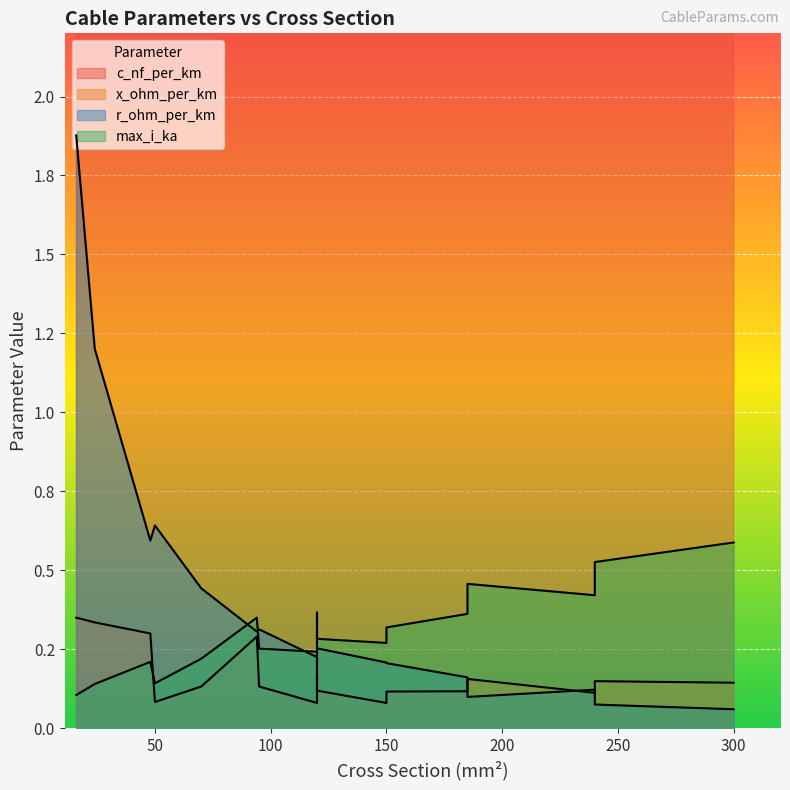

How many lines are shown in the chart?

4